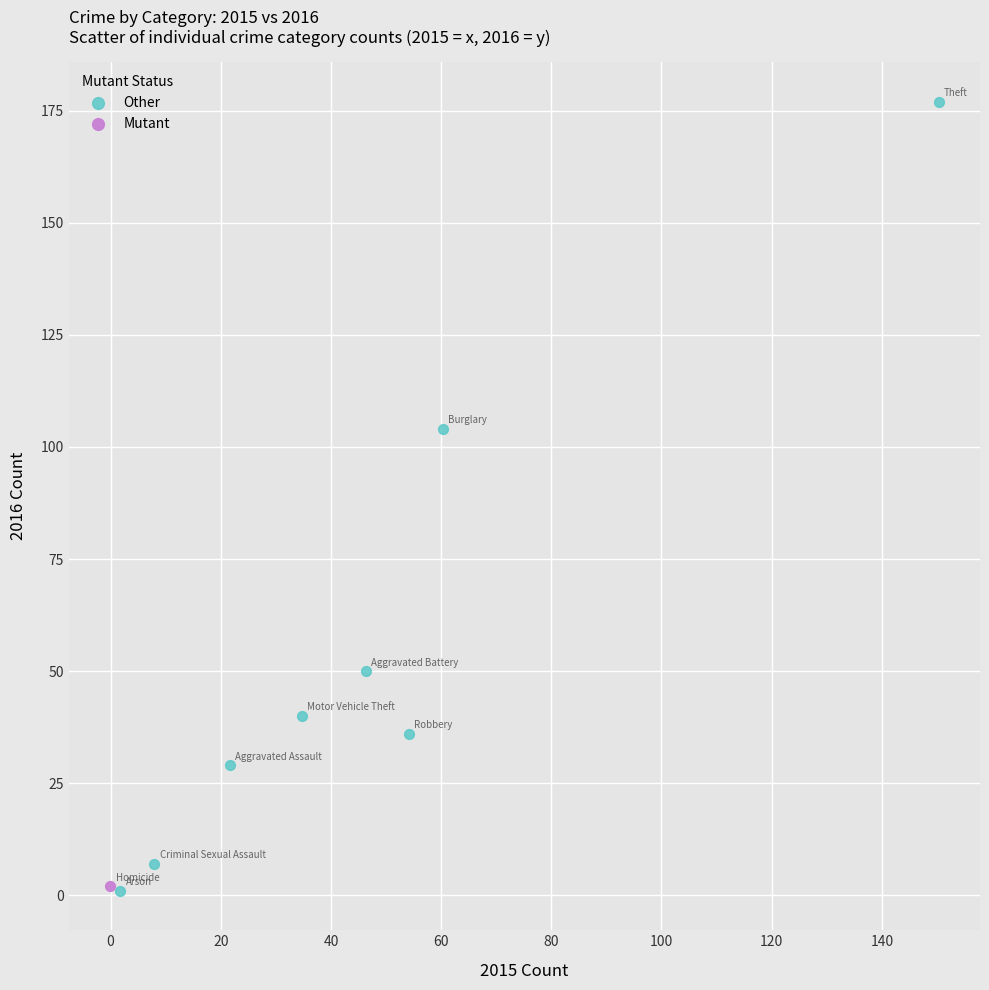

What are all the series names shown in the legend?

Other, Mutant